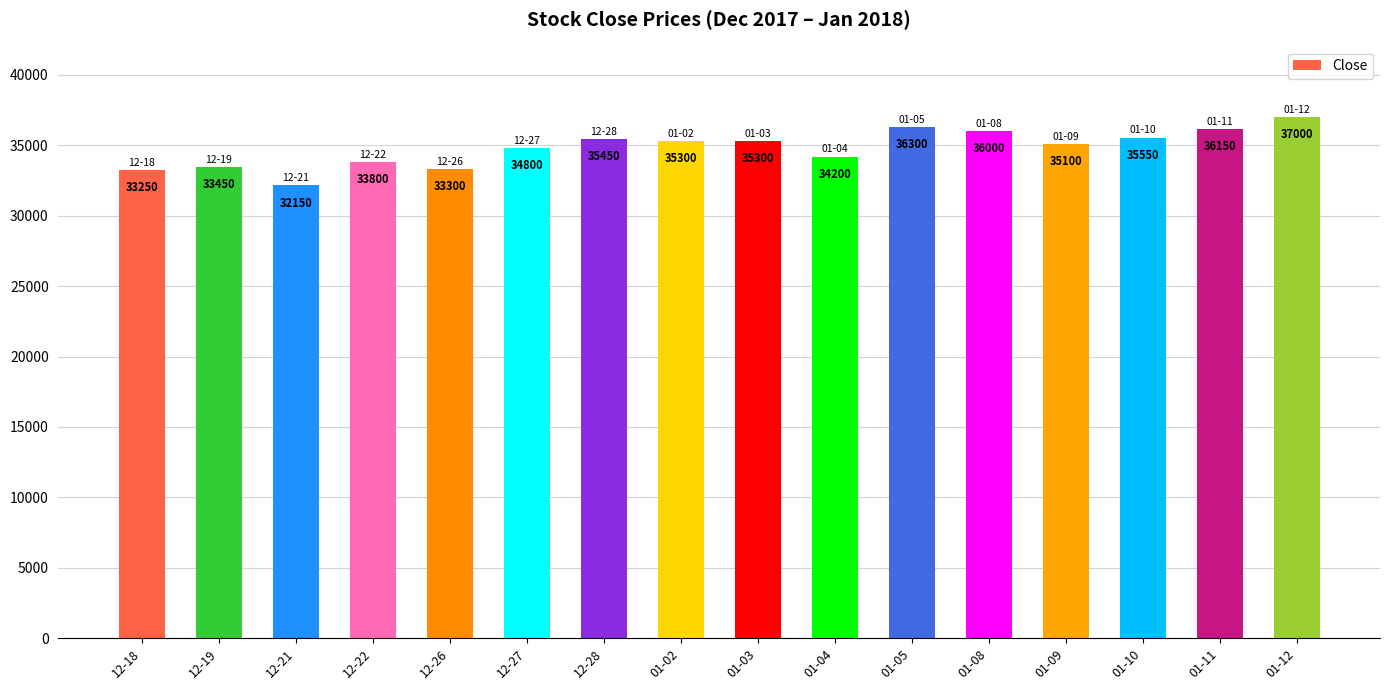

How many data points are less than 35300?

8